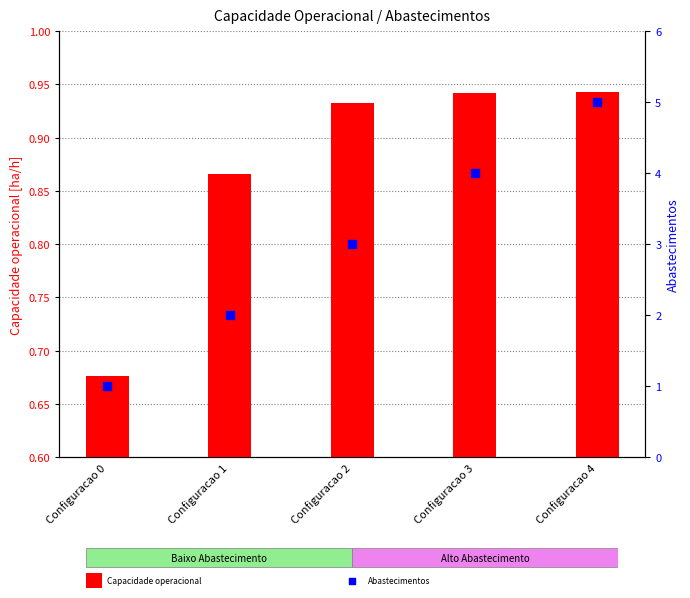

At which category is the sum across all series the highest?

Configuracao 4